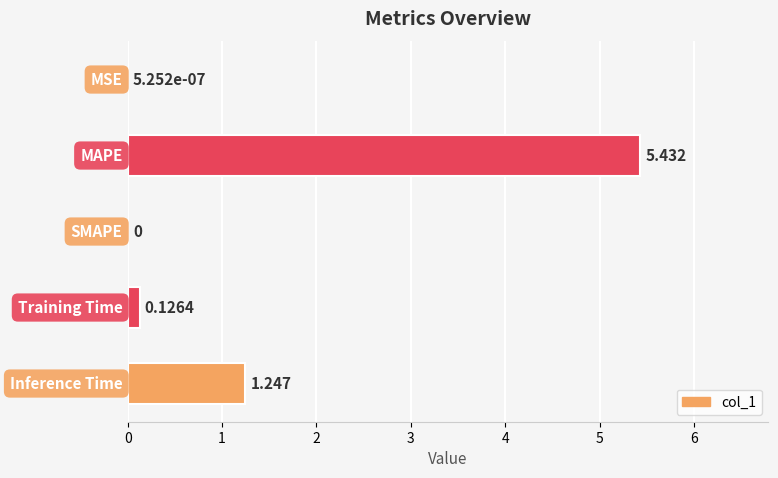

What is the greatest value displayed?

5.4